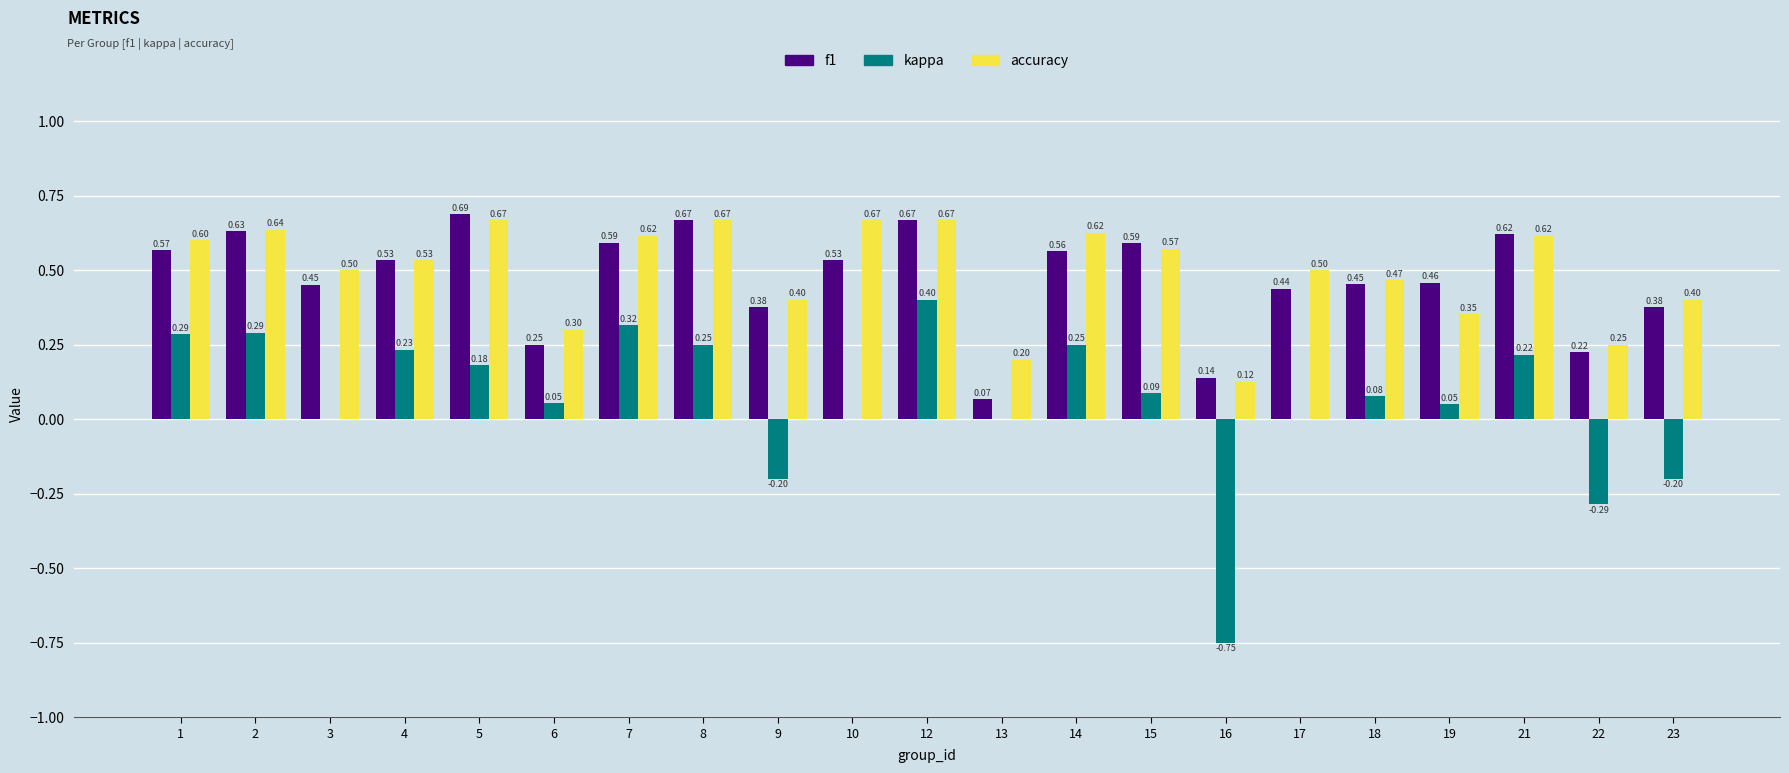

Between 1 and 17, which series saw the biggest shift?

kappa